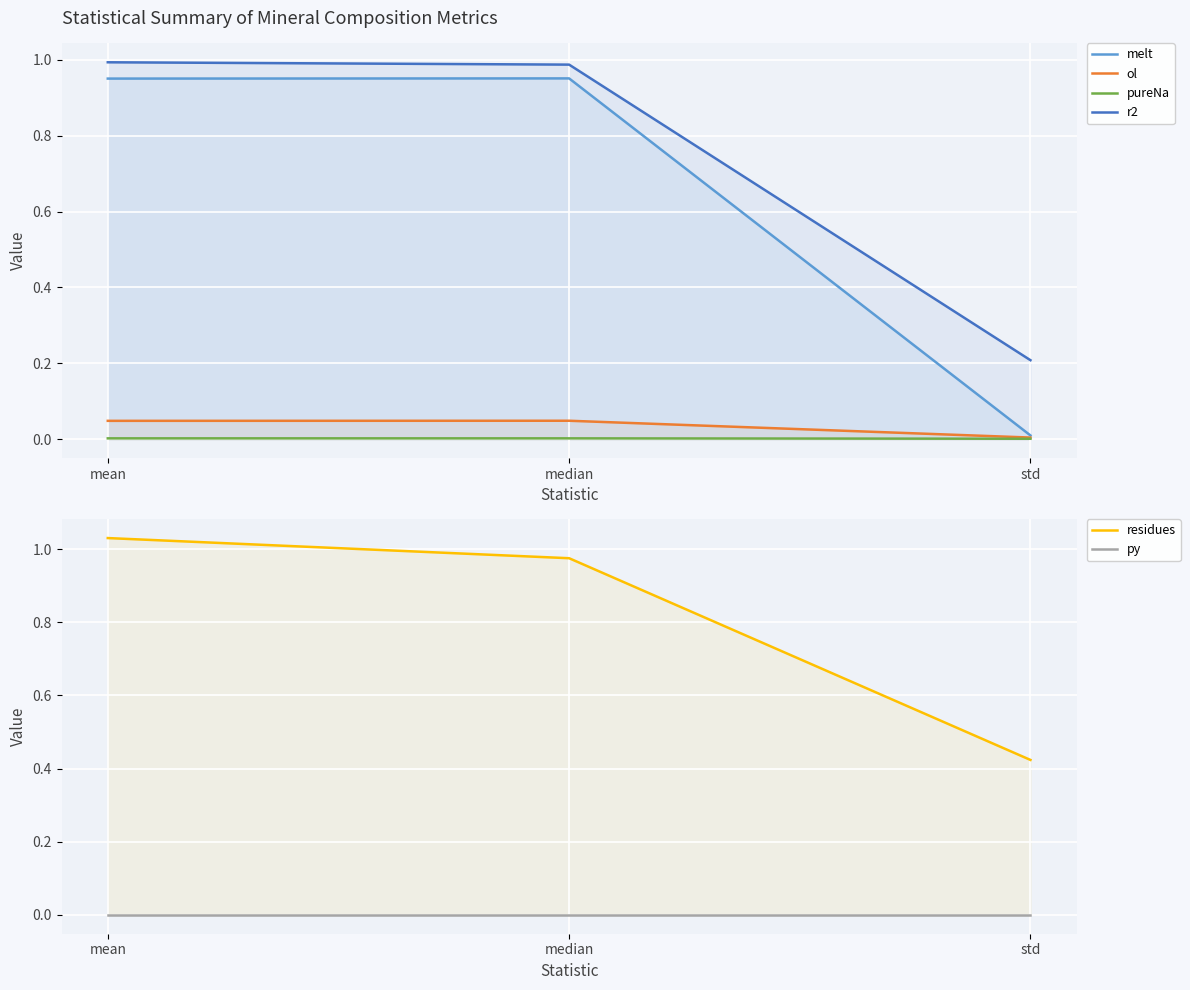

What is the total value across all series at median?

3.0